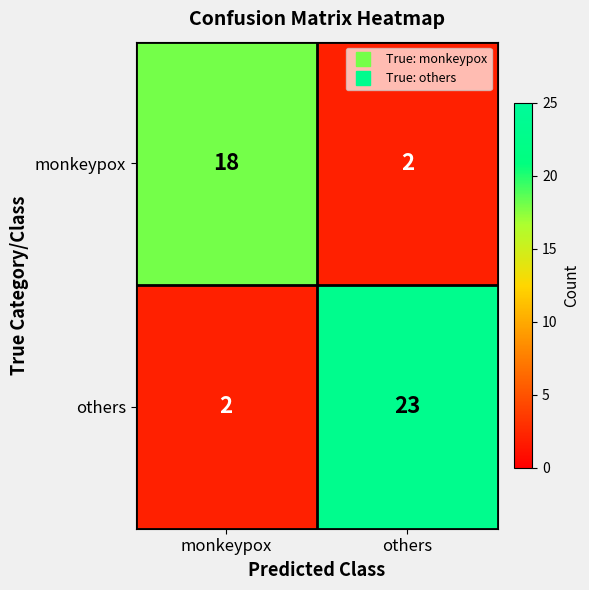

What is the total value across all series at monkeypox?

20